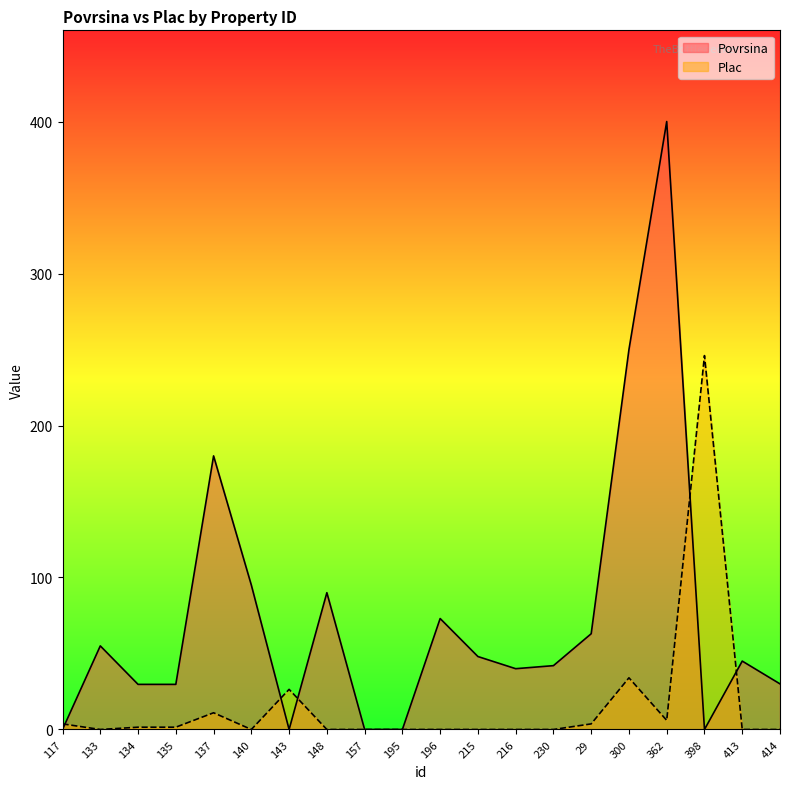

Count the number of categories in the chart.

20